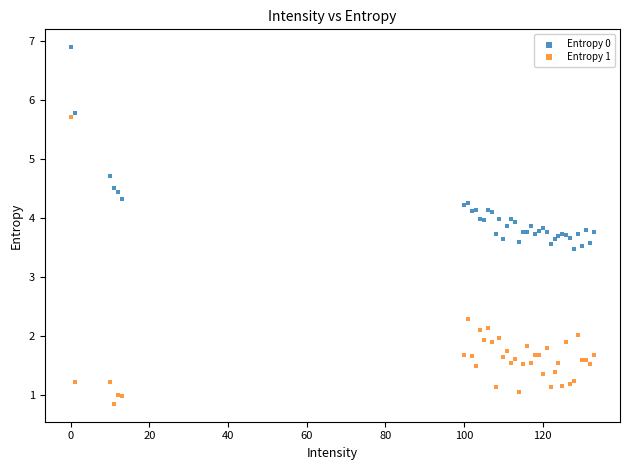

What is the X range (max minus min) for the scatter plot?

133.0